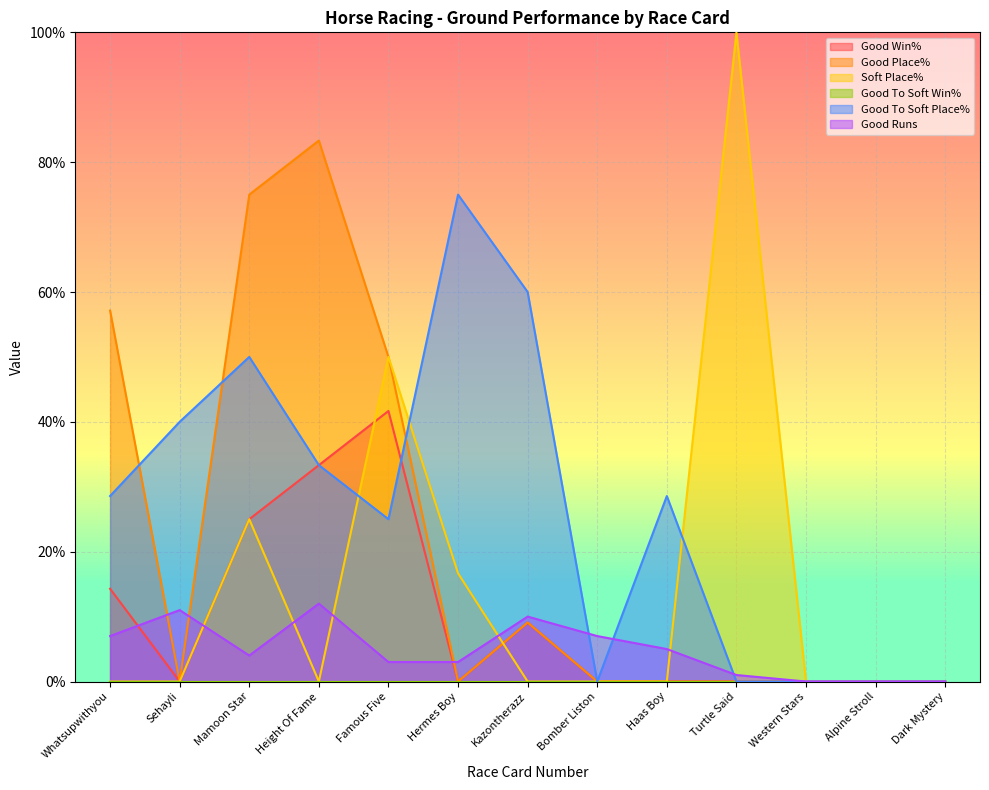

True or false: Good Place% and Soft Place% cross at least once.

True